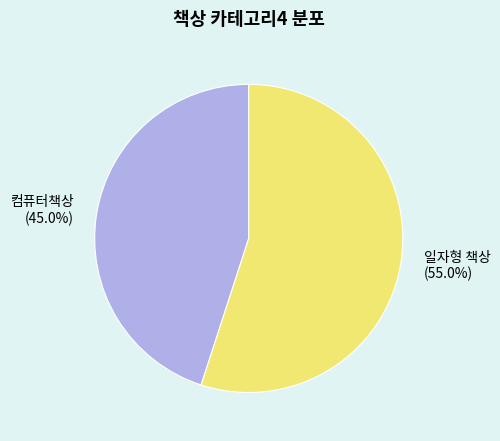

Which slice represents more than half of the pie?

일자형 책상